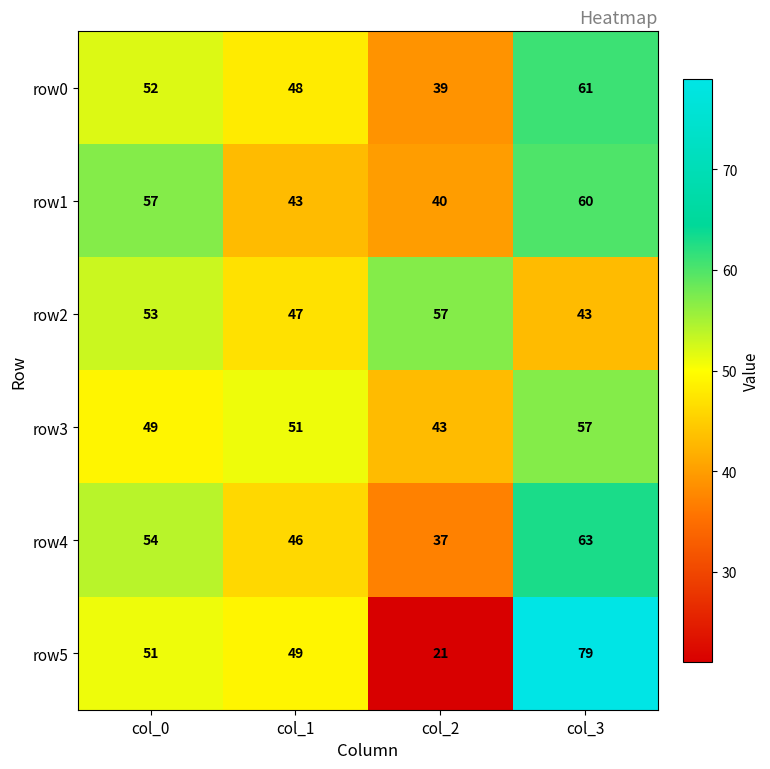

Reading left to right, extract all data points from this chart.

row0: col_0=52	col_1=48	col_2=39	col_3=61
row1: col_0=57	col_1=43	col_2=40	col_3=60
row2: col_0=53	col_1=47	col_2=57	col_3=43
row3: col_0=49	col_1=51	col_2=43	col_3=57
row4: col_0=54	col_1=46	col_2=37	col_3=63
row5: col_0=51	col_1=49	col_2=21	col_3=79